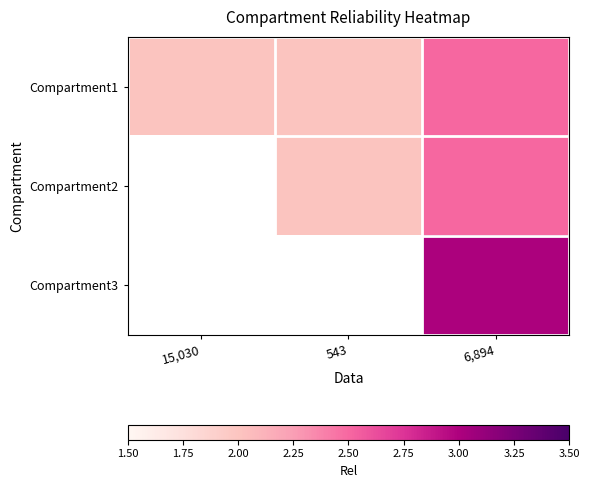

How many data points does each series have?

3